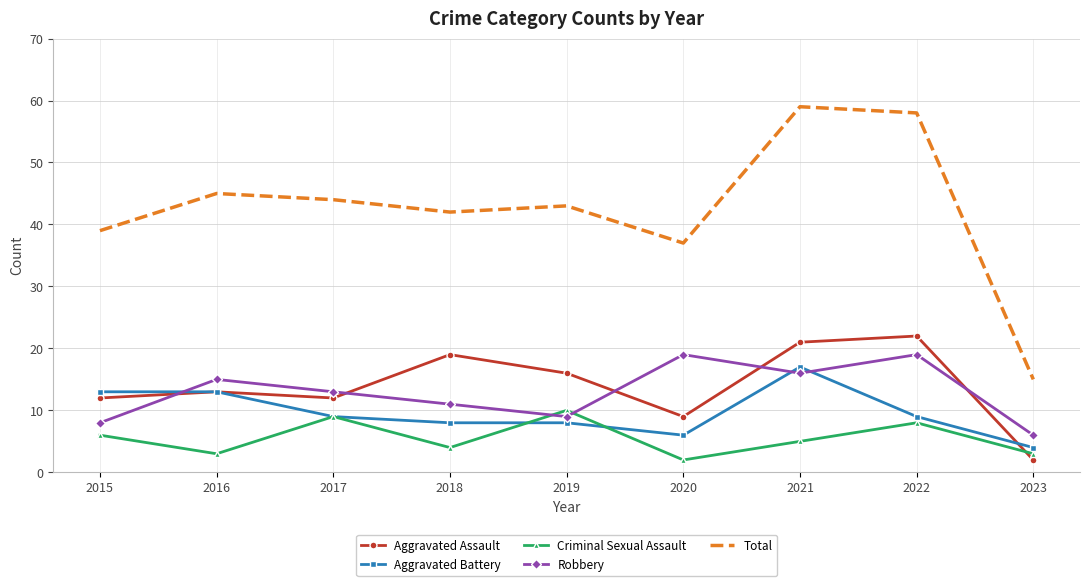

True or false: Criminal Sexual Assault has more than 2 points higher than both neighbors.

True